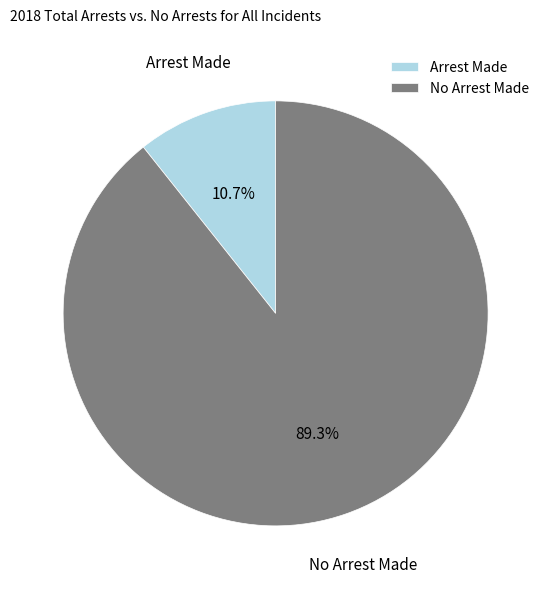

What is the ratio of the value at No Arrest Made to the value at Arrest Made?

8.3